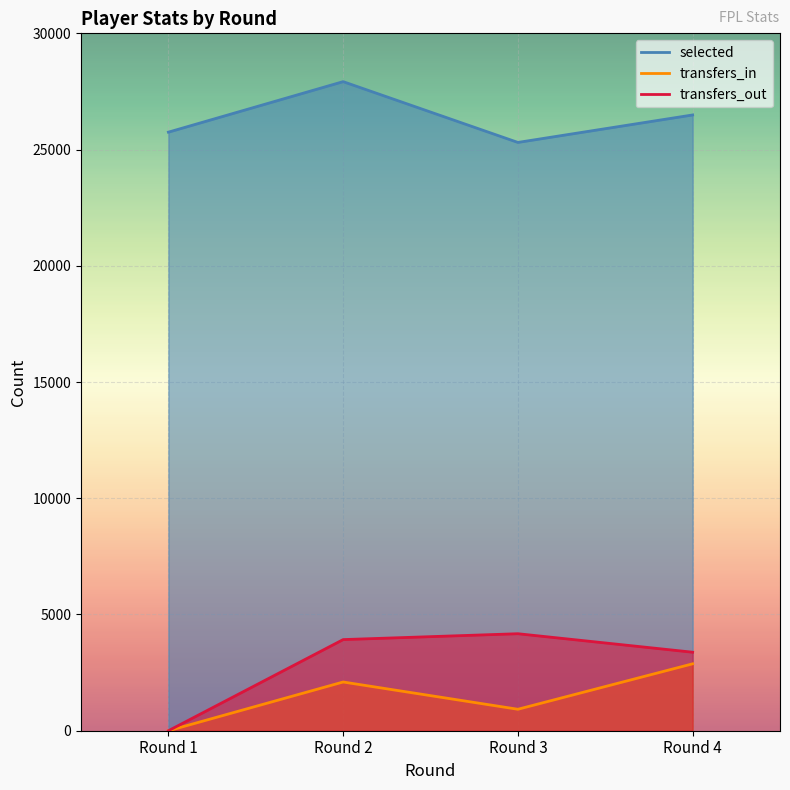

Count the number of data series in this chart.

3